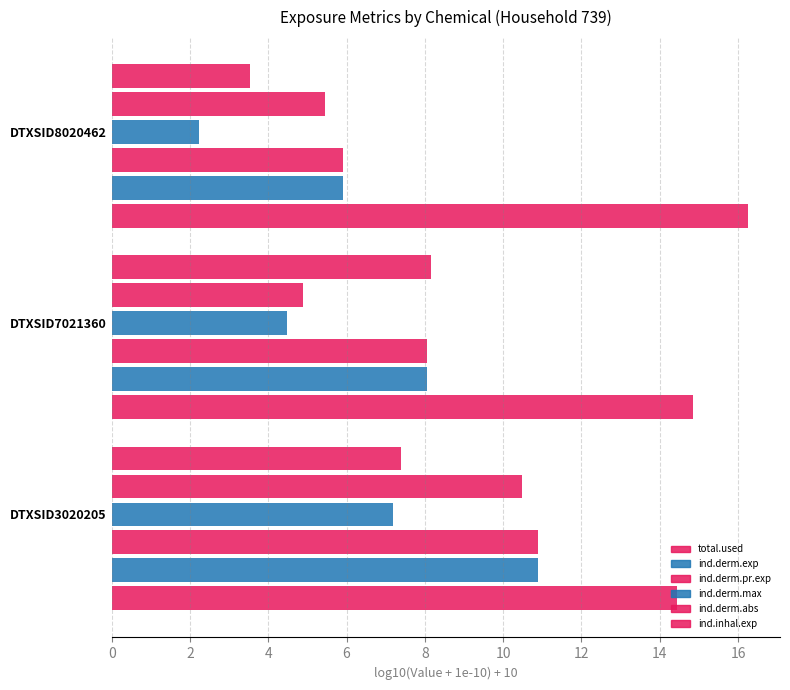

What is the value of the ind.derm.abs bar at the 2nd from the left?

4.9